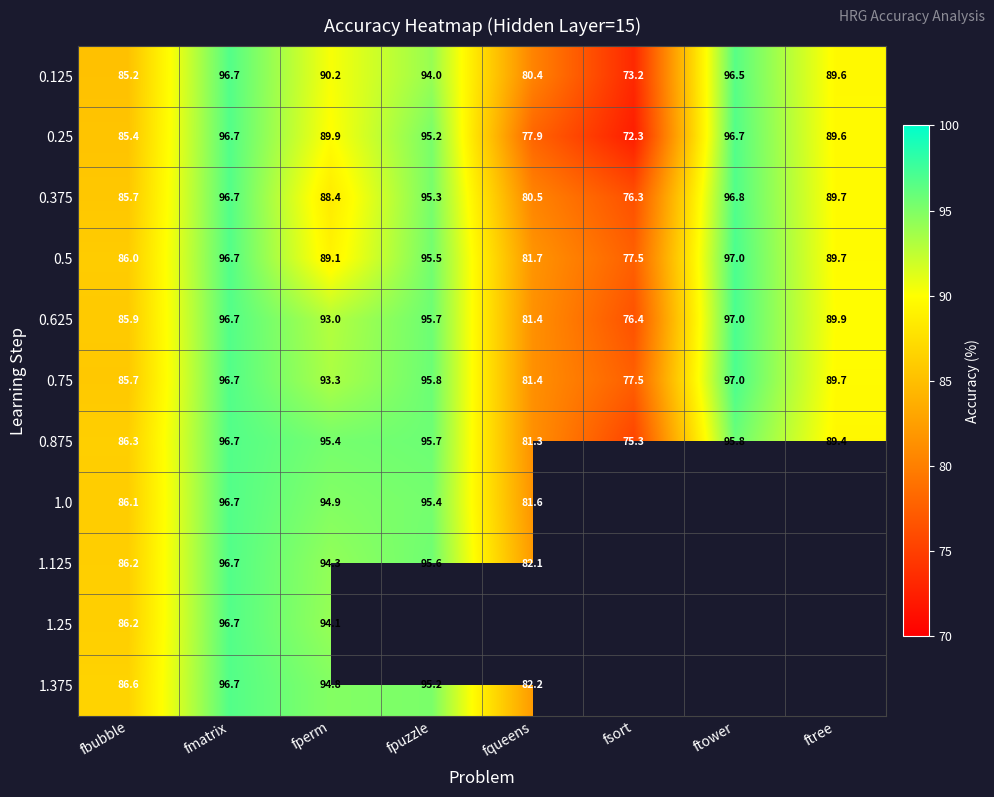

At which label does 0.625 reach its peak?

ftower